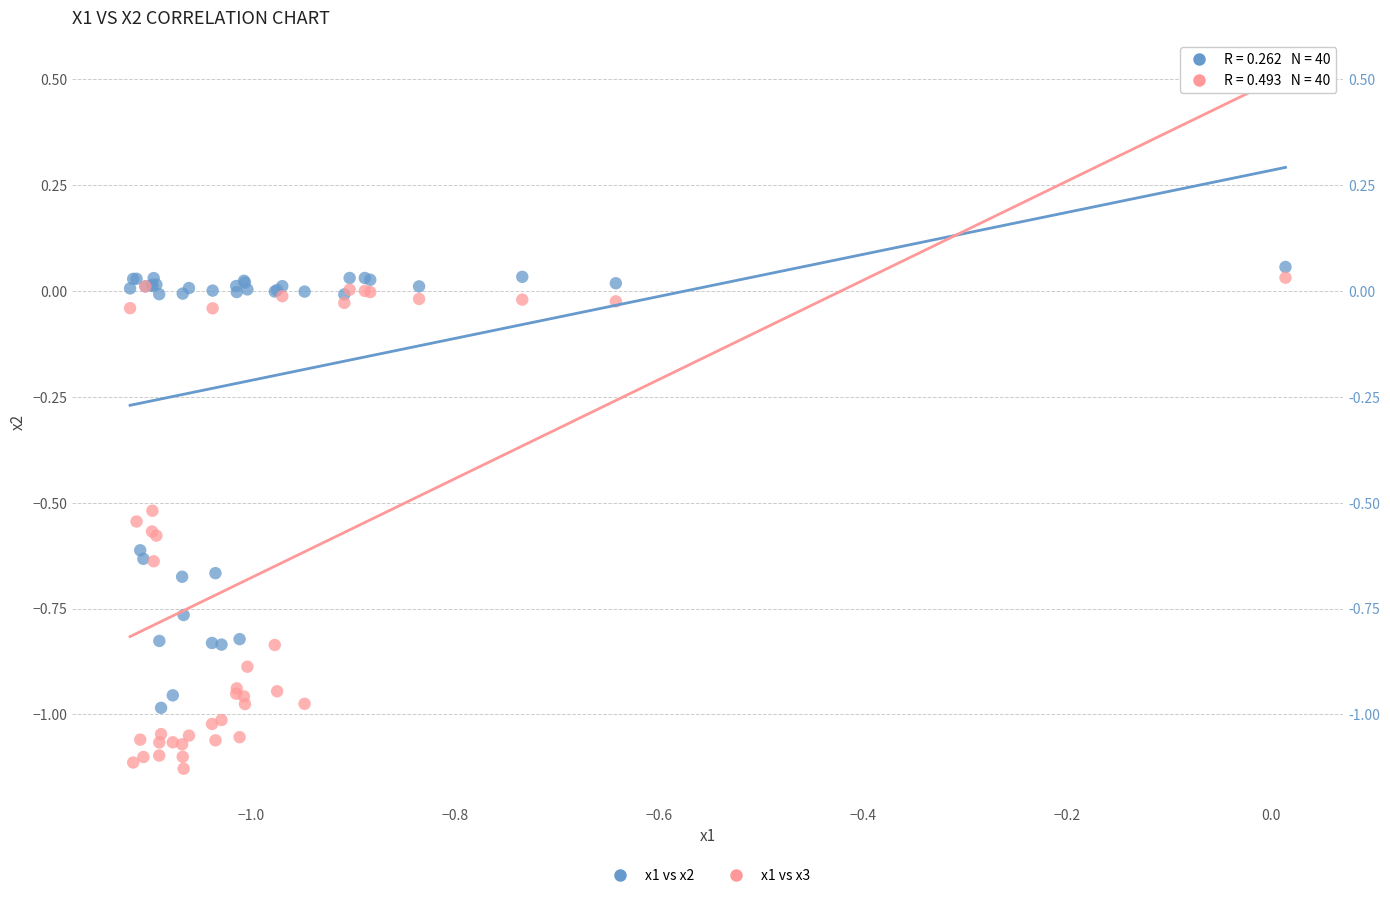

Which series contains the lowest Y value?

x1 vs x3